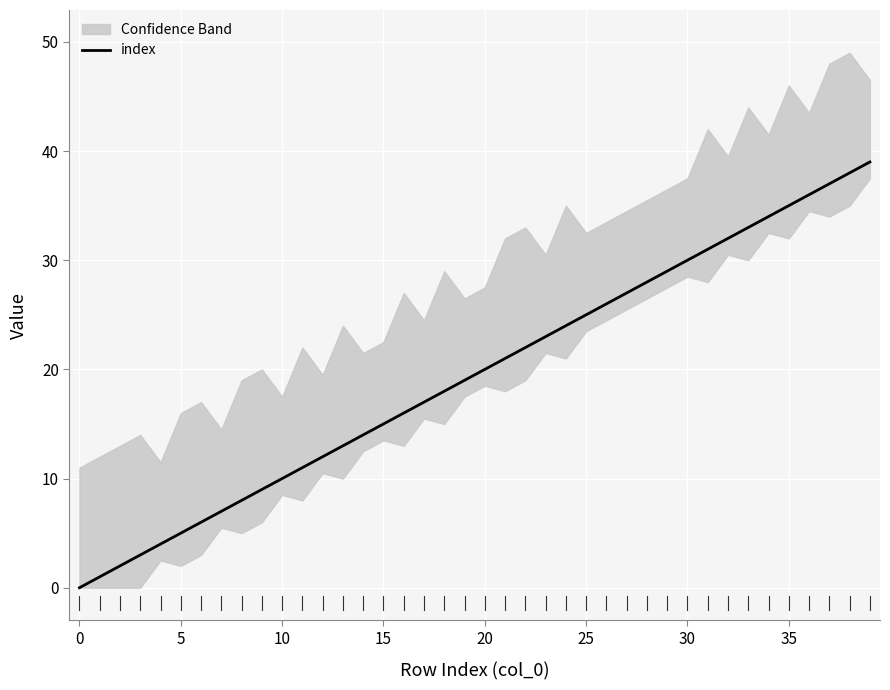

True or false: the data shows 9 at 34.

False